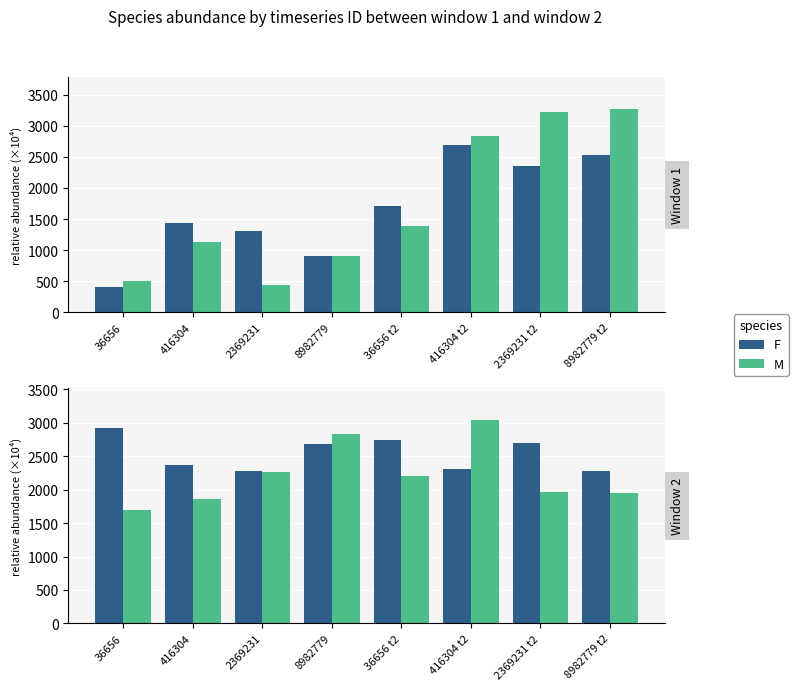

True or false: F has a value of 1698 at 36656 t2.

False